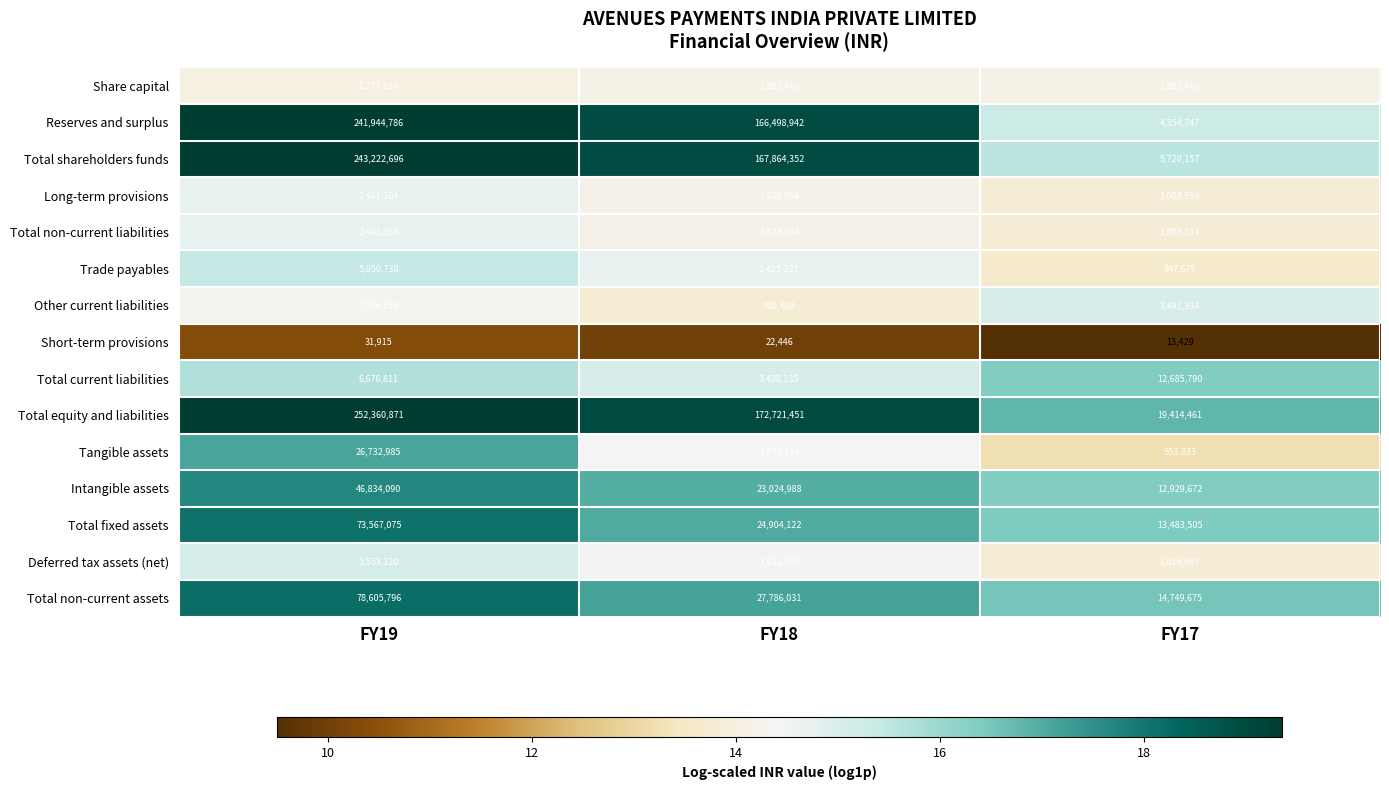

At which label does Total non-current liabilities first exceed 1428964?

FY19